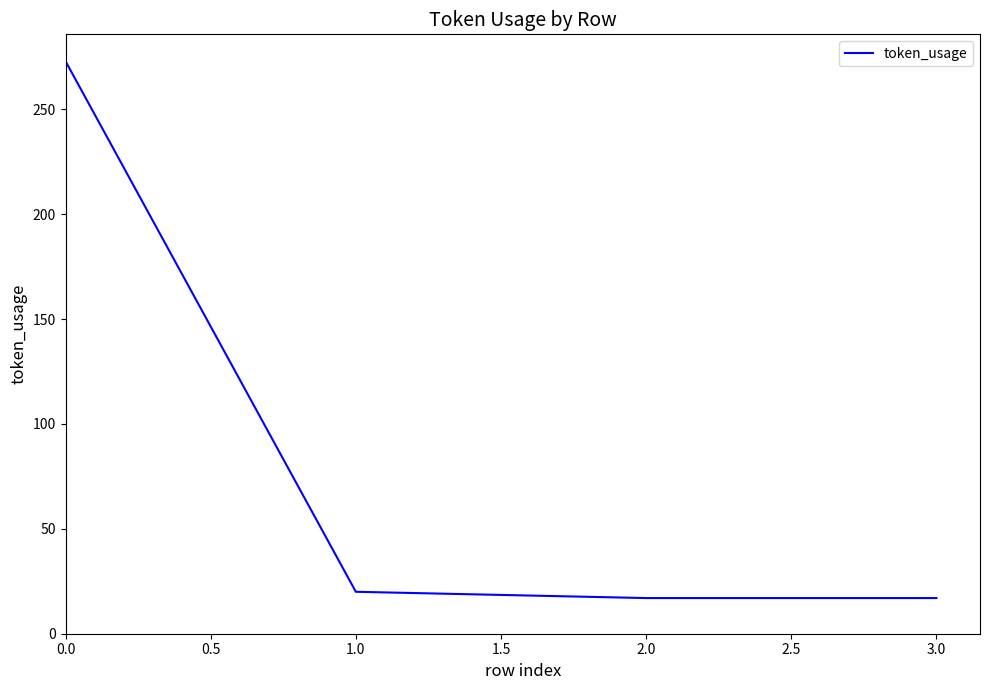

True or false: the data has more than 0 interior local peaks.

False